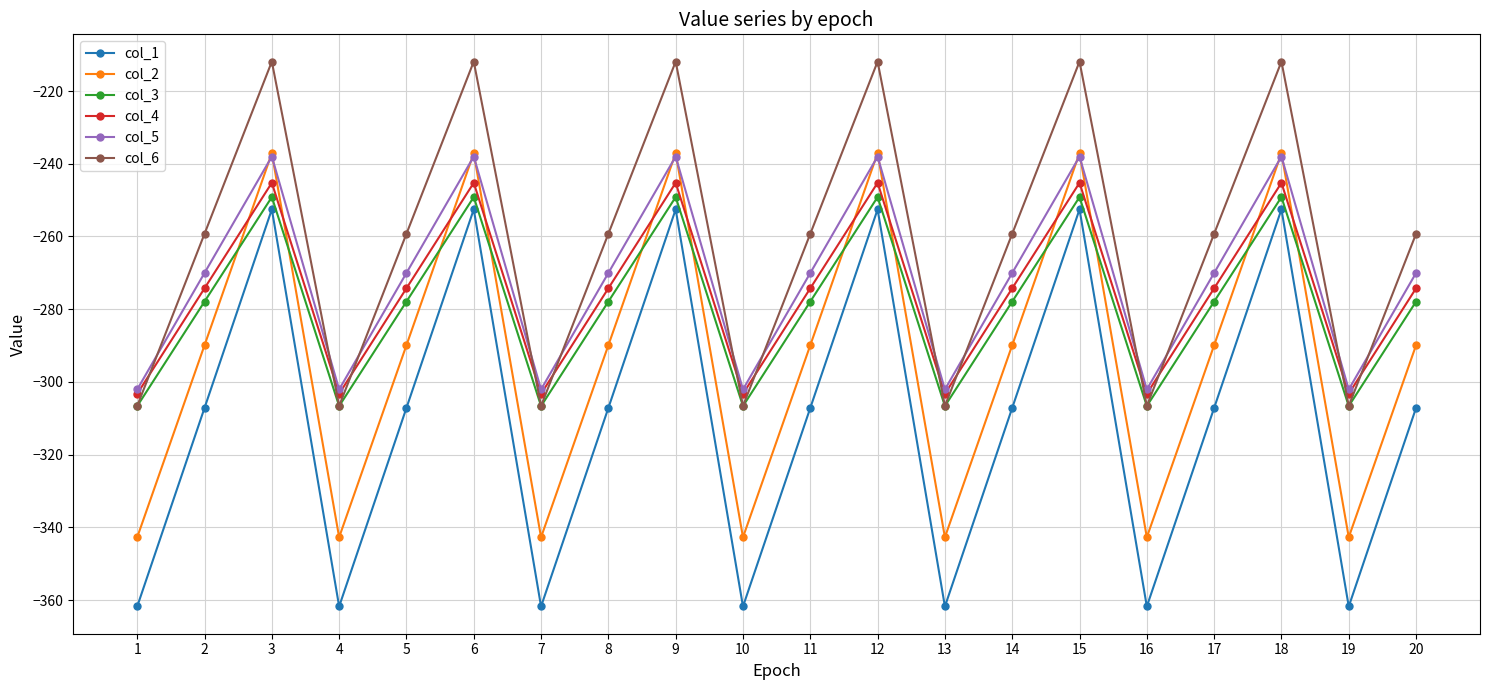

Between which two adjacent categories do col_6 and col_5 first intersect?

1 and 2